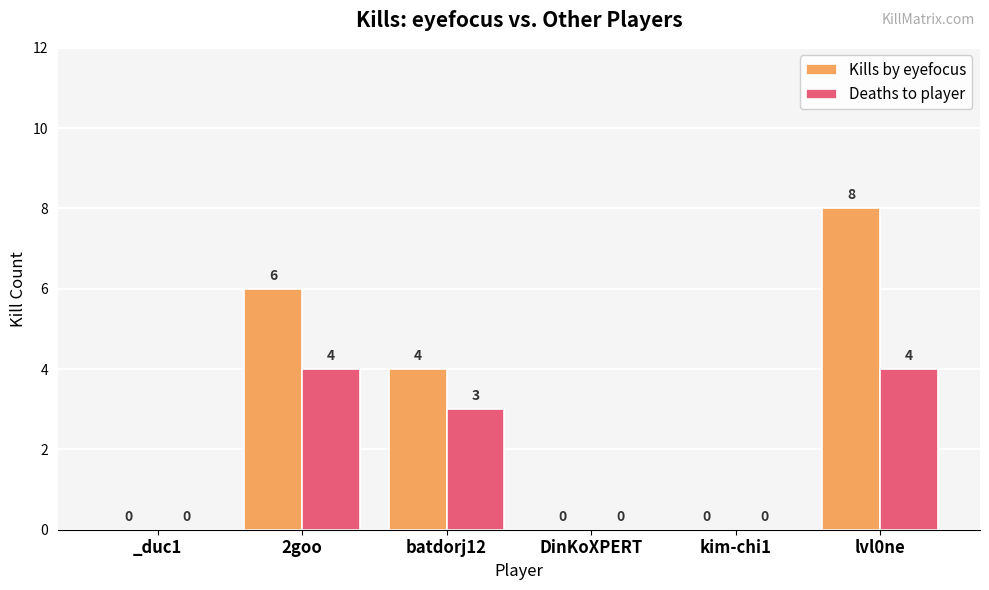

How many positive values does the Kills by eyefocus series have?

3